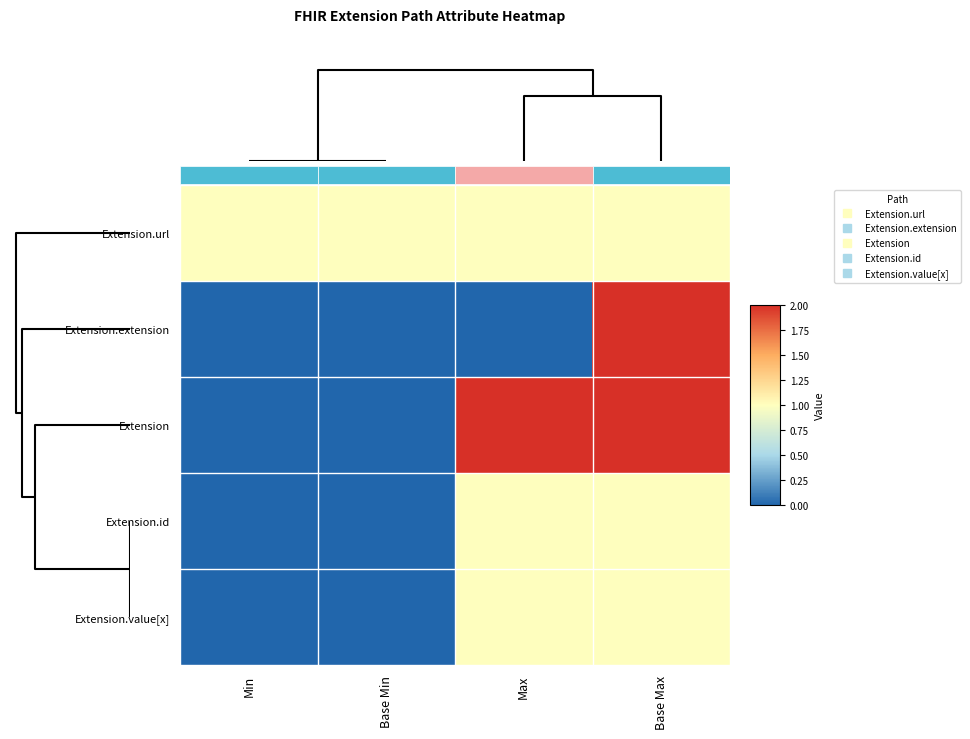

How many Extension.value[x] values are between 0 and 1?

4